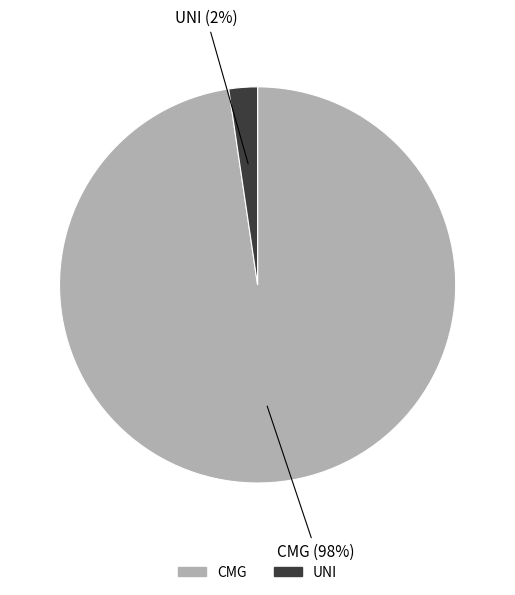

The UNI slice represents 2% of the pie. True or false?

True